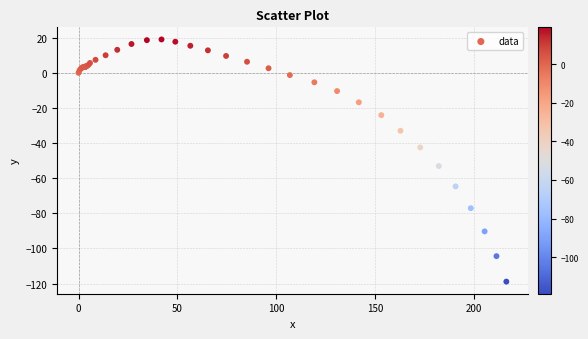

What Y value in the scatter plot is closest to -49?

-53.1